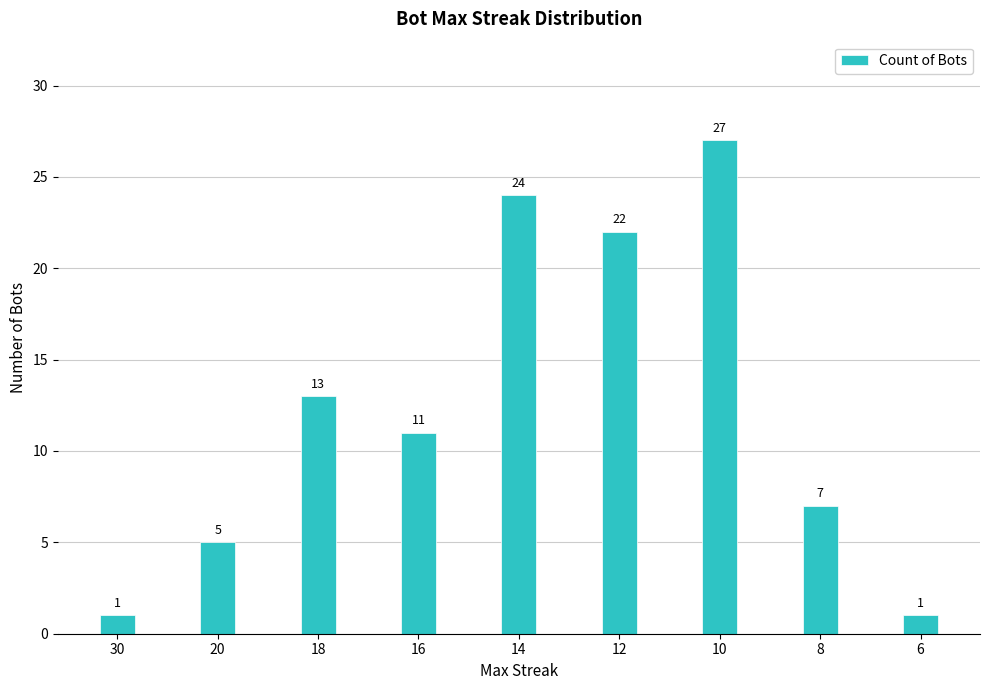

Are the bars grouped side by side (vs. stacked)?

No